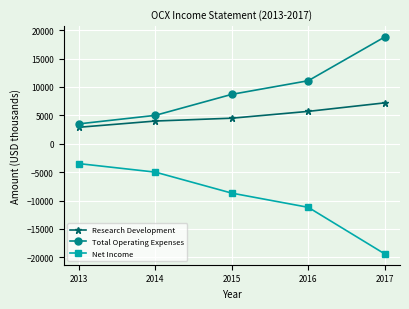

At 2016, list the series in order from smallest to largest.

Net Income, Research Development, Total Operating Expenses